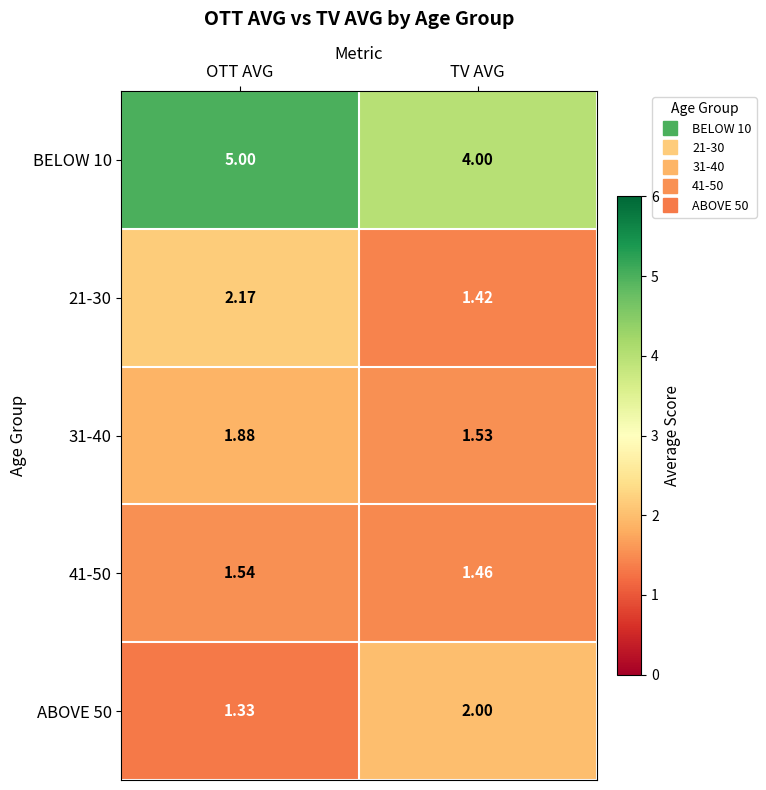

Which category has the highest value across all series?

OTT AVG